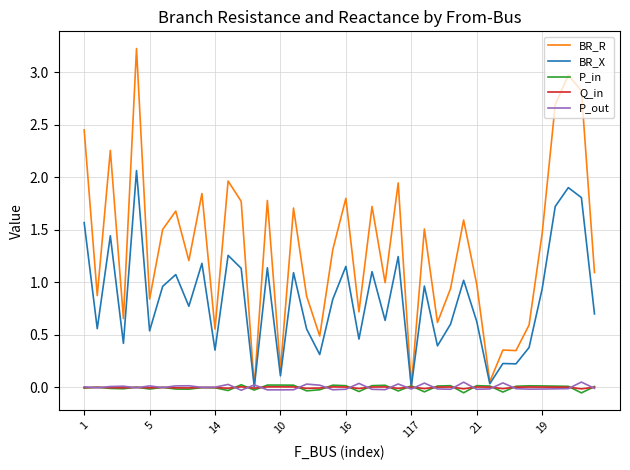

Is this an area chart (filled region under the line)?

No